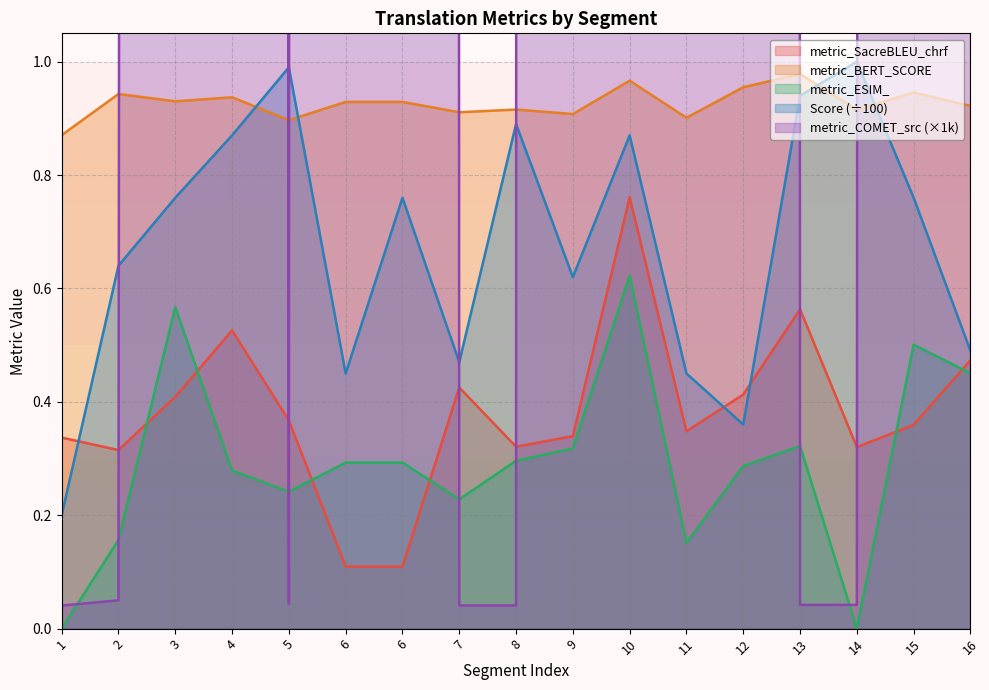

True or false: metric_COMET_src has a value of 69.4 at 15.

False